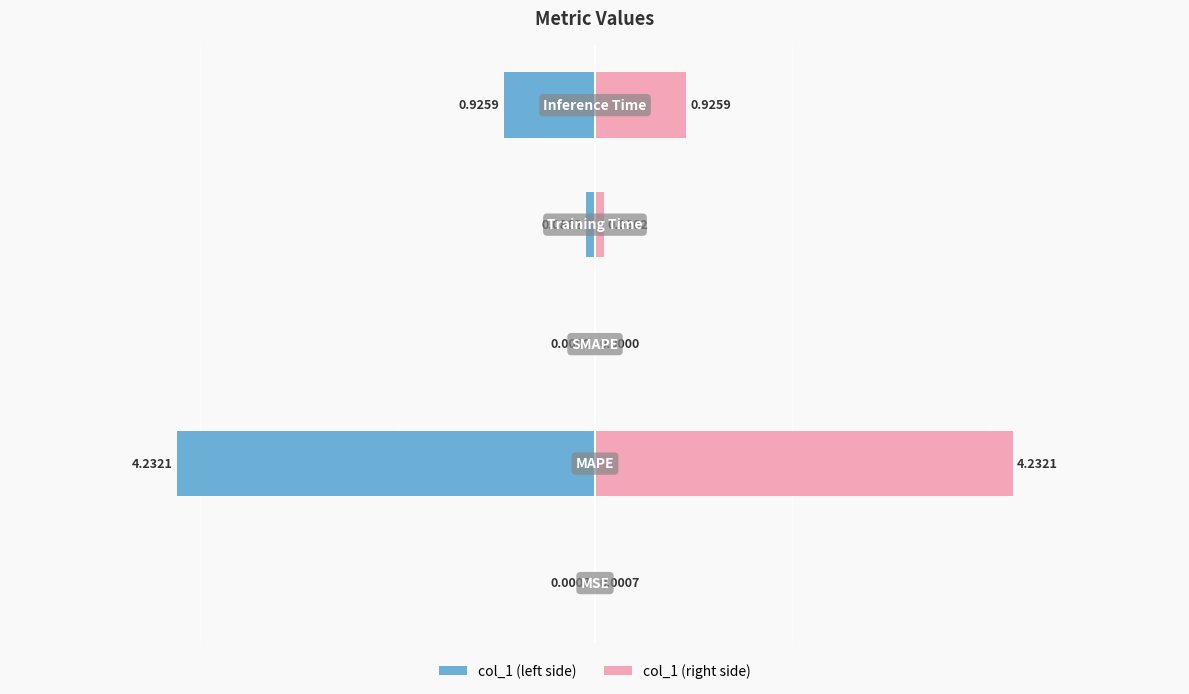

How many data points does each series have?

5